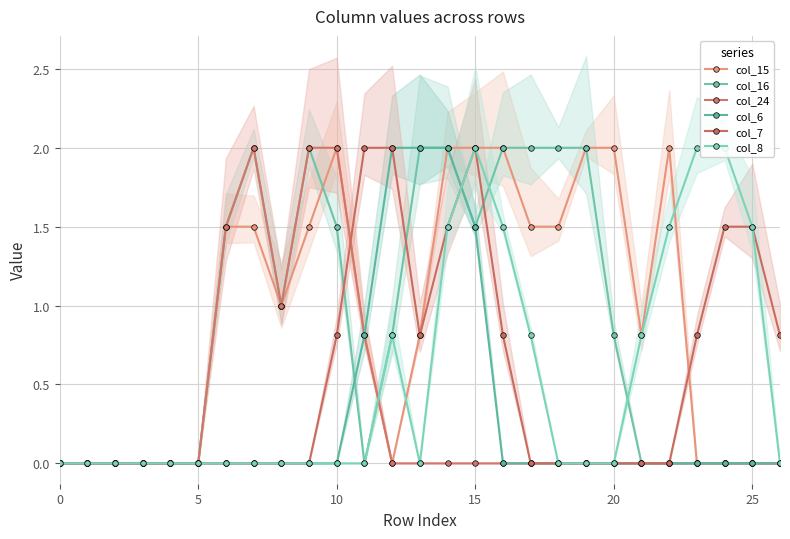

What is the greatest value displayed?

2.0